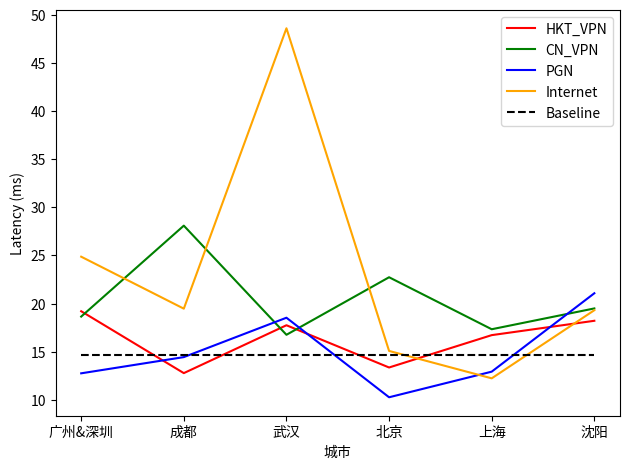

The value of Internet at 广州&深圳 is 38.0. True or false?

False